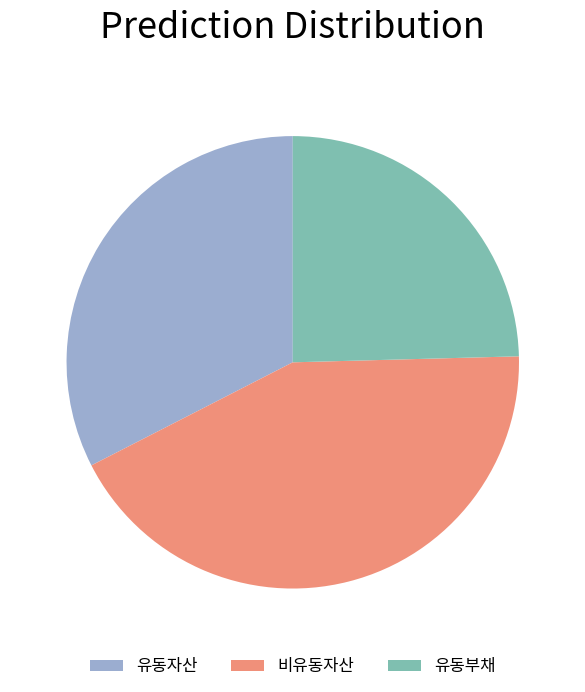

Count the number of slices in the pie.

3